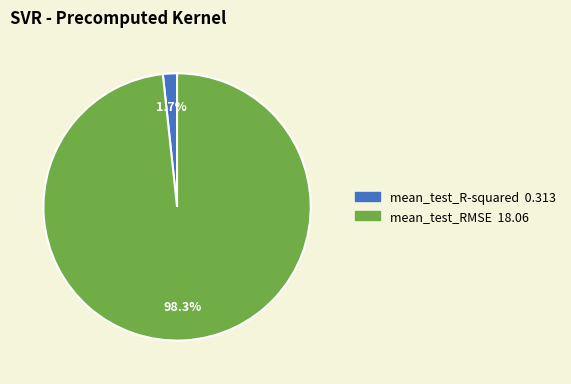

Combined, what portion of the pie is mean_test_RMSE and mean_test_R-squared?

100.0%